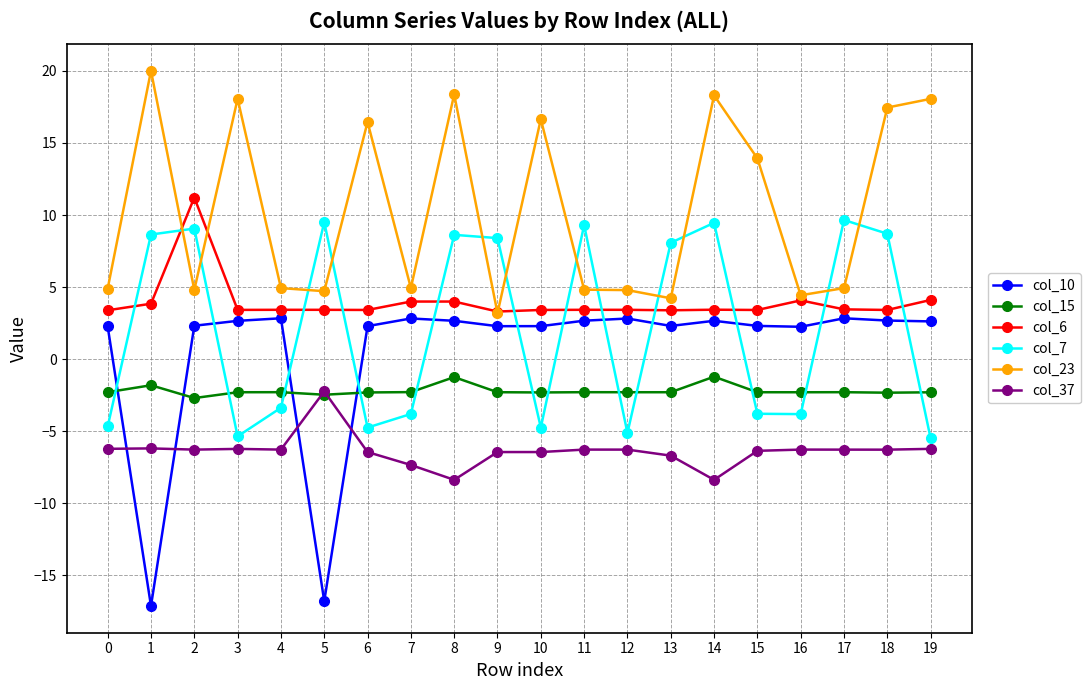

How many negative values does the col_7 series have?

10